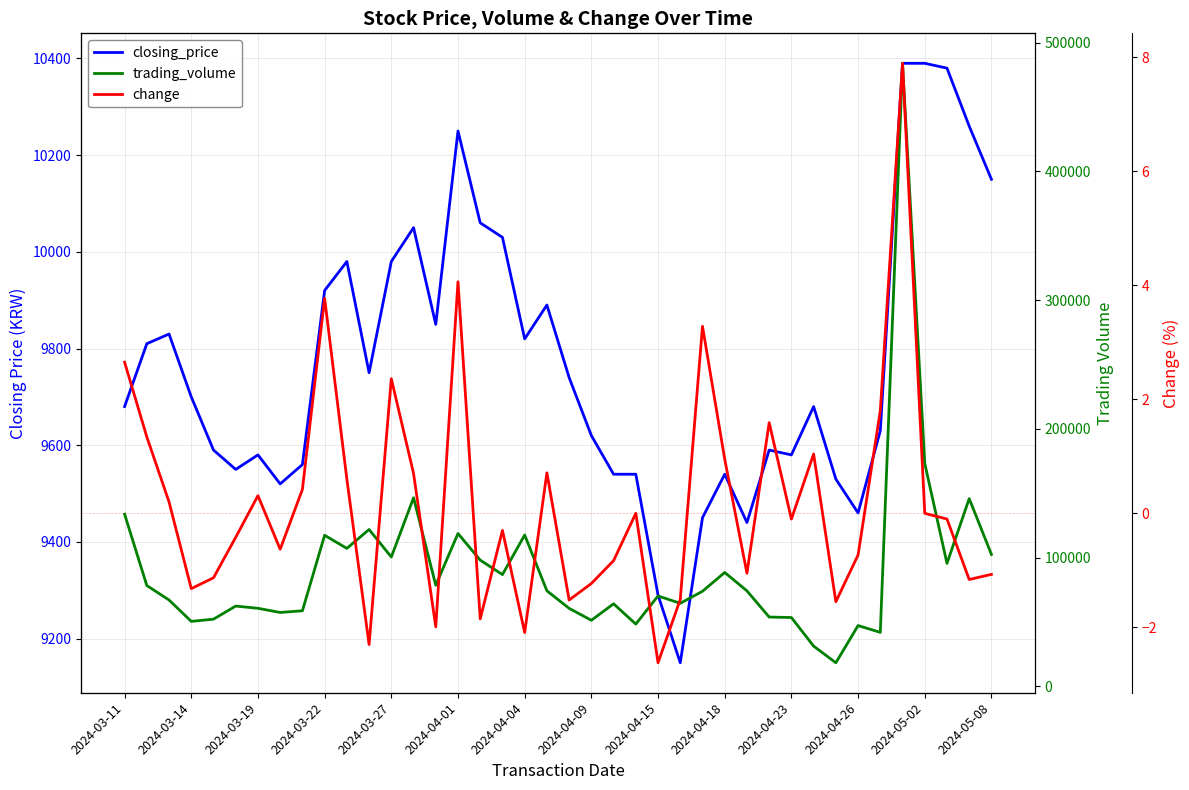

What position from the left is 2024-04-23?

31